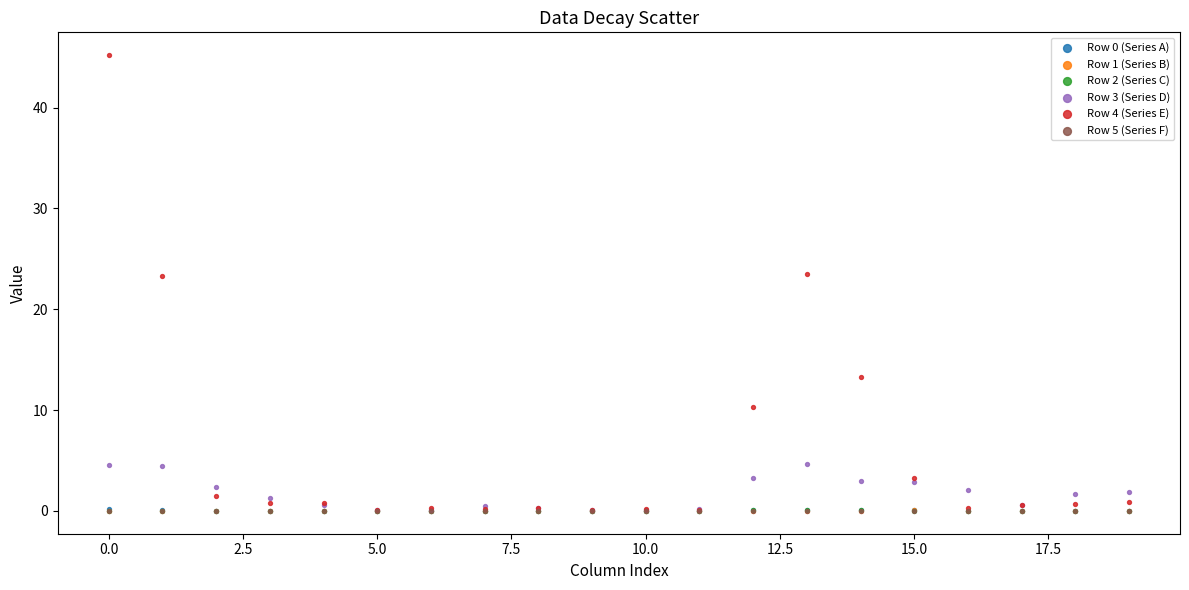

Which series reaches the maximum Y coordinate?

Row 4 (Series E)